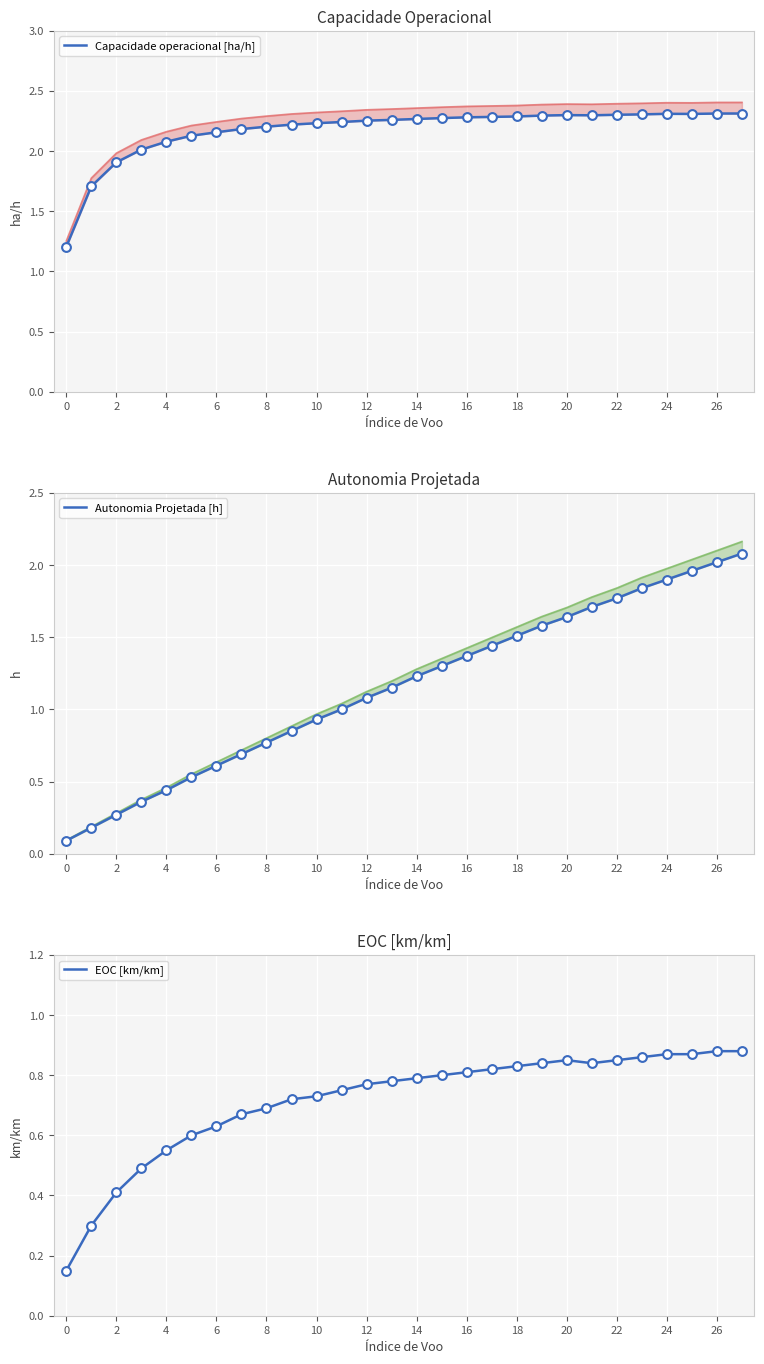

True or false: EOC [km/km] has a value of 0.2 at 0.

False